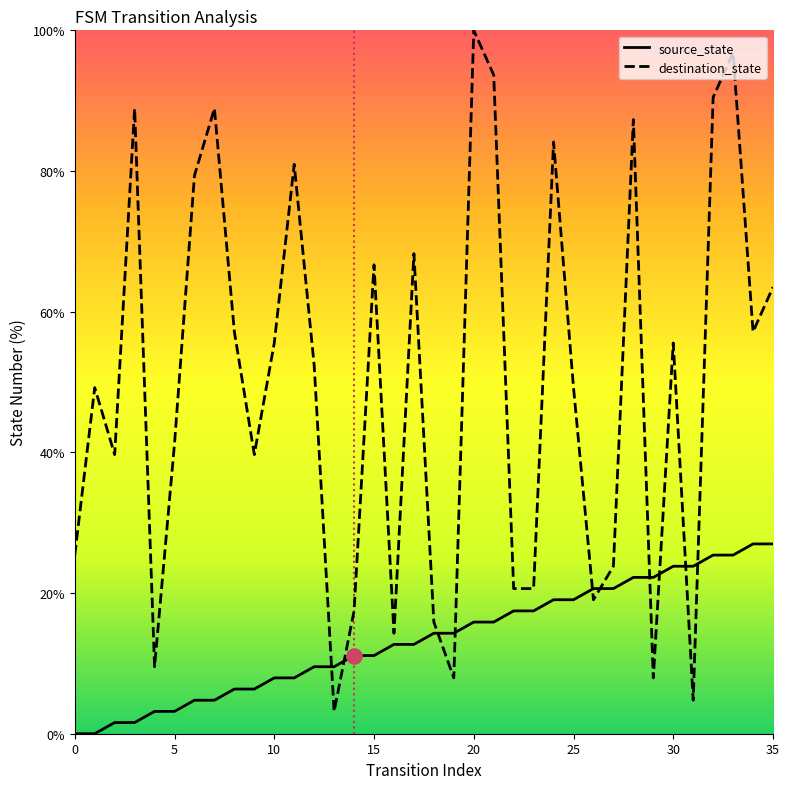

What is the greatest value displayed?

100.0